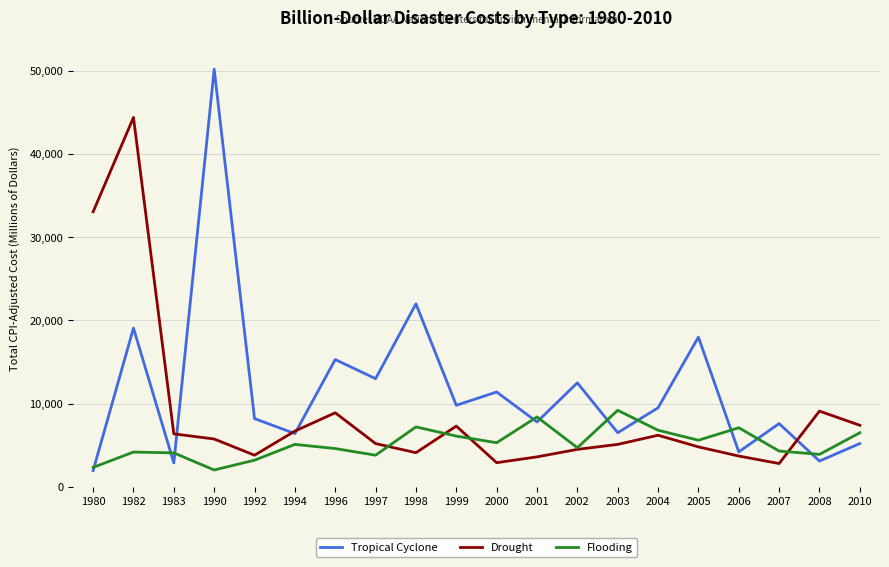

Which category has the highest value across all series?

1990